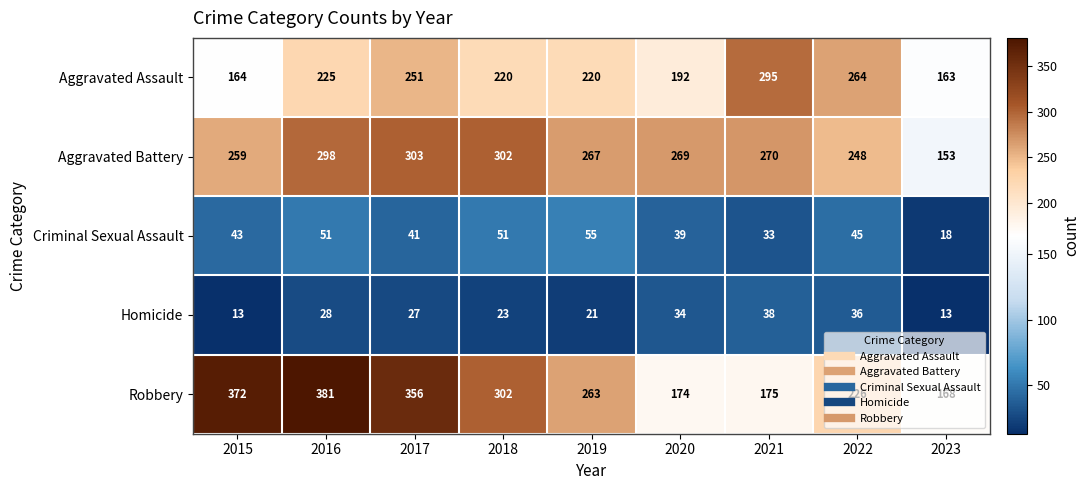

What is the difference between the highest and lowest values at 2016?

353